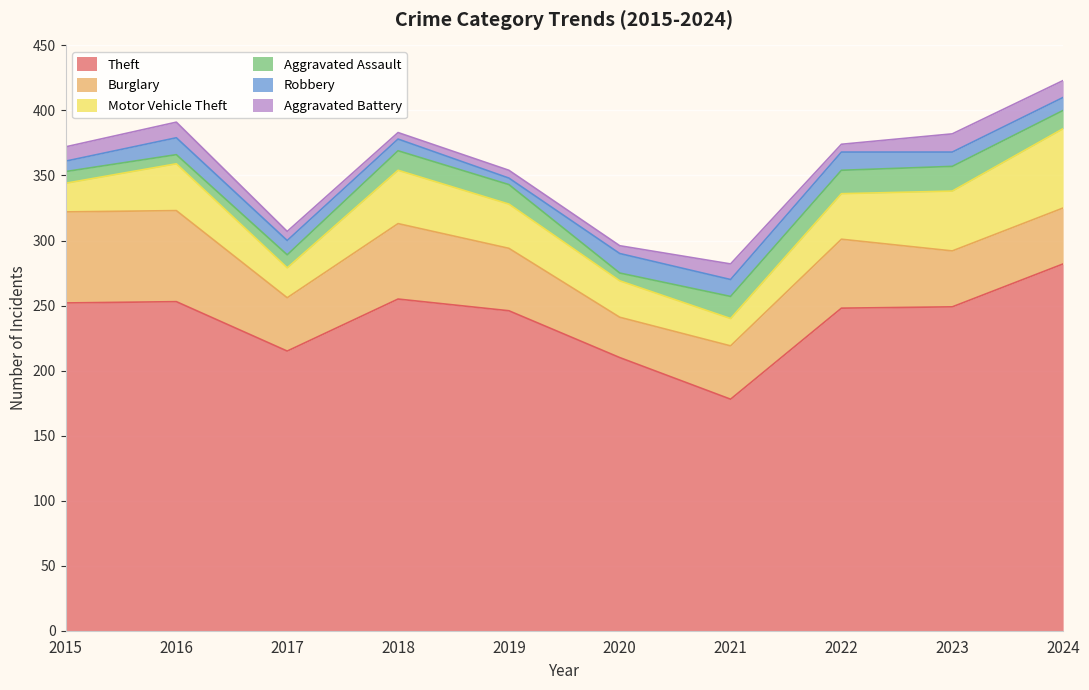

At which category does Theft reach its first local peak?

2016